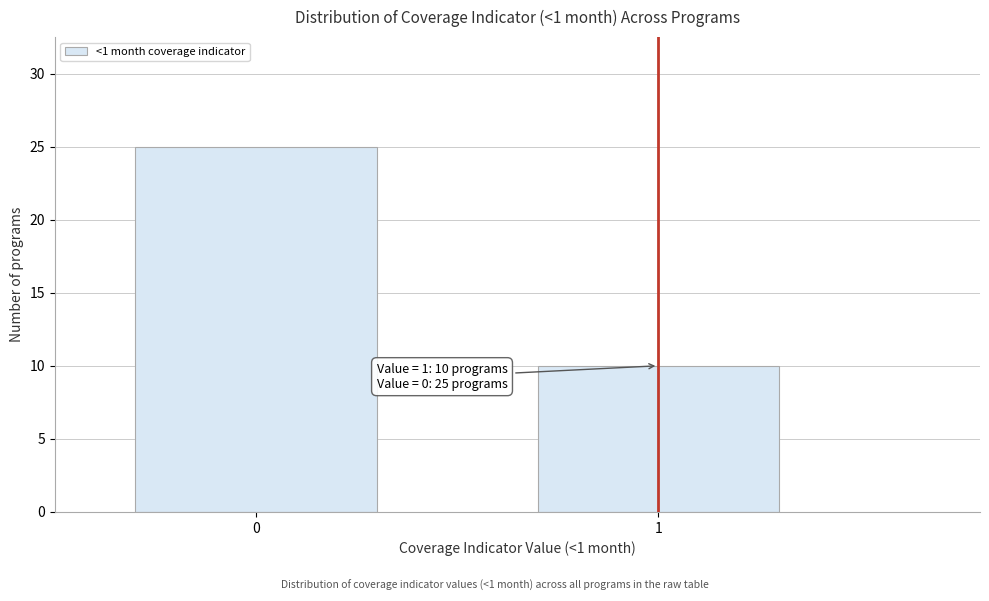

Reading left to right, what are all the values shown in this chart?

25	10